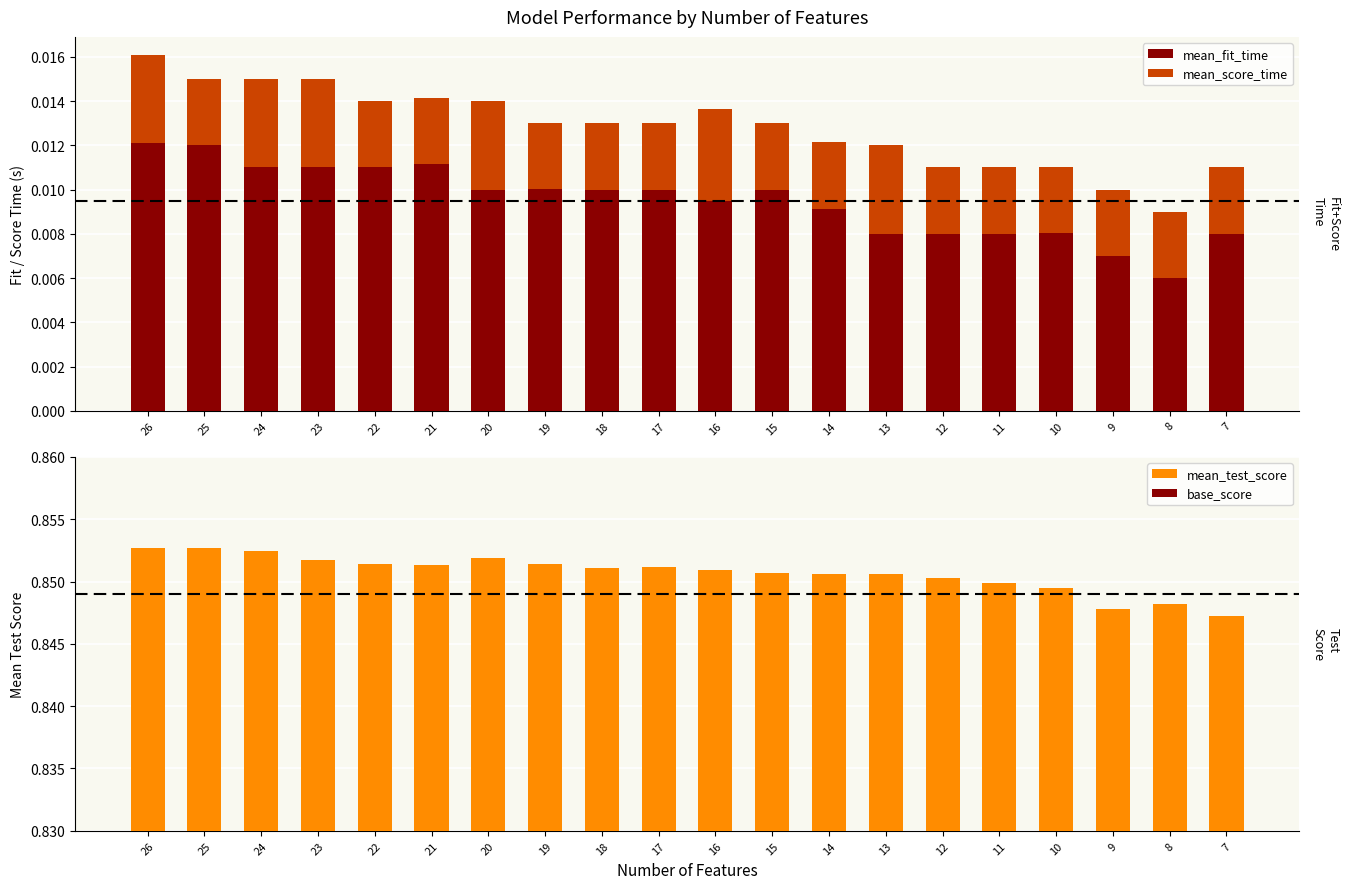

True or false: mean_score_time has a value of 0.0 at 21.

False